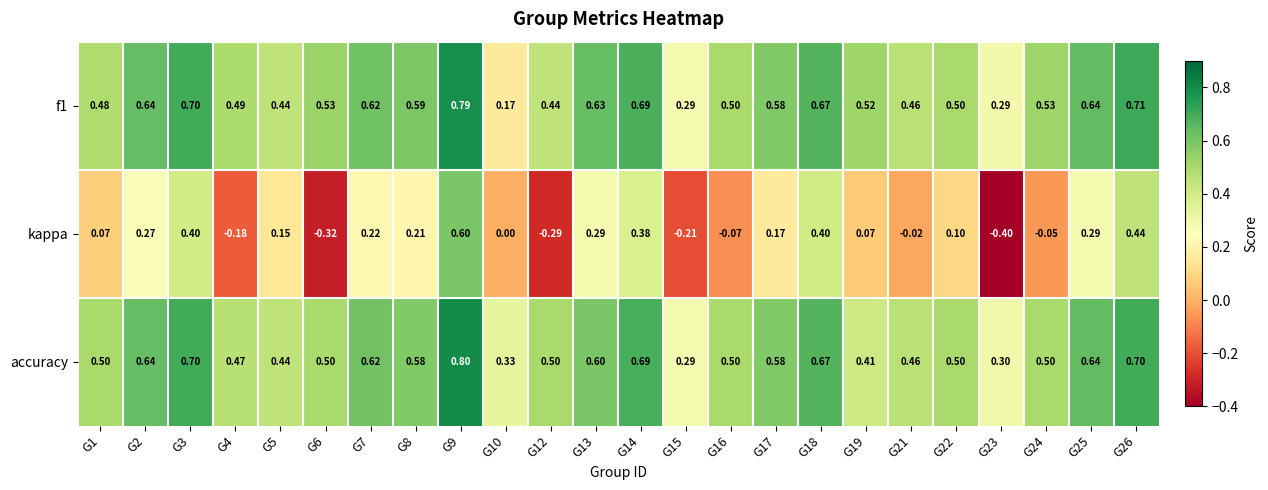

Which series has the largest range (max minus min)?

kappa